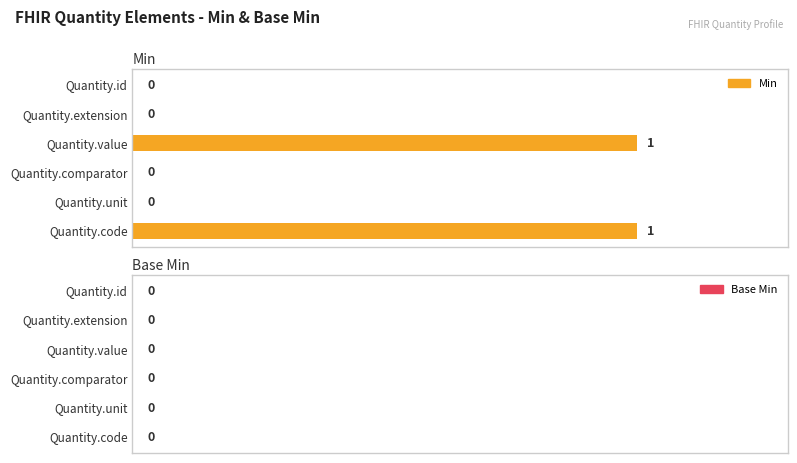

What is the change in value from Quantity.id to Quantity.value?

+1